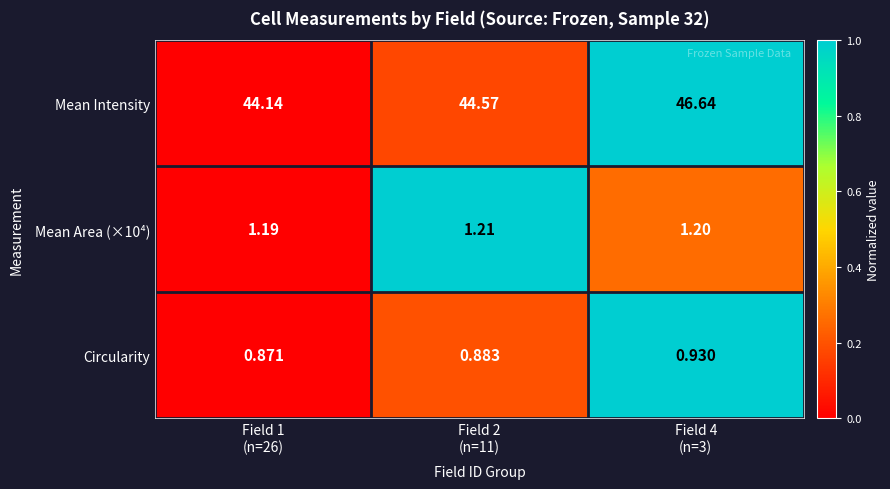

Which series has the widest spread of values?

Mean Intensity